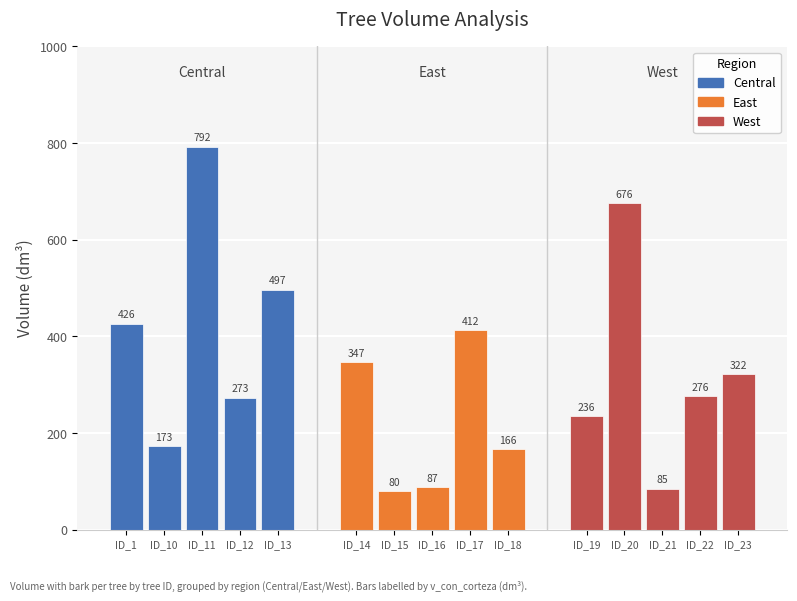

What is the value of the v_con_corteza bar at the 11th from the left?

235.6